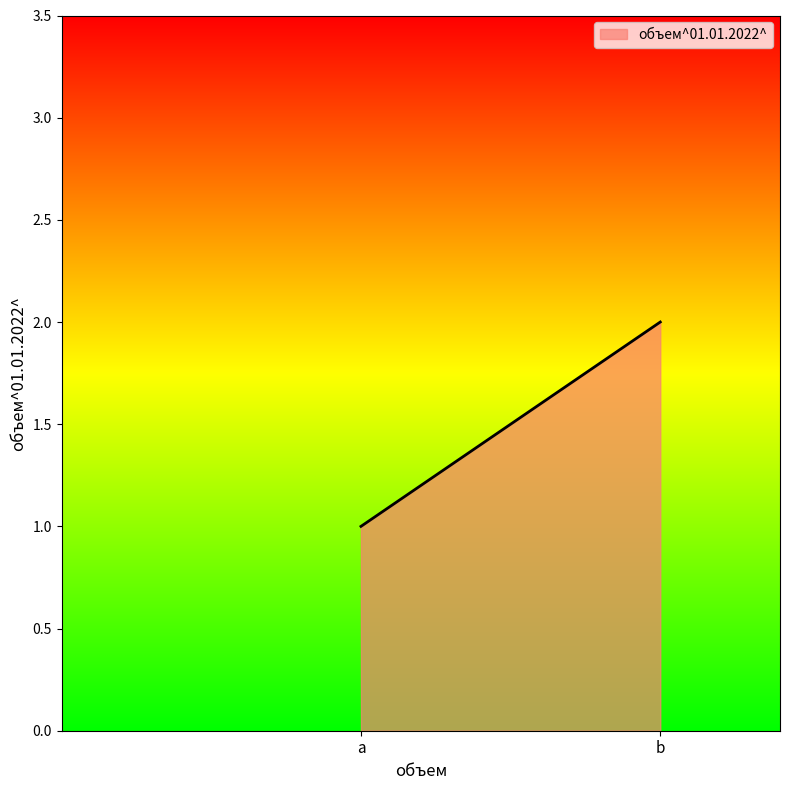

Is it true that the value at a is 2?

False